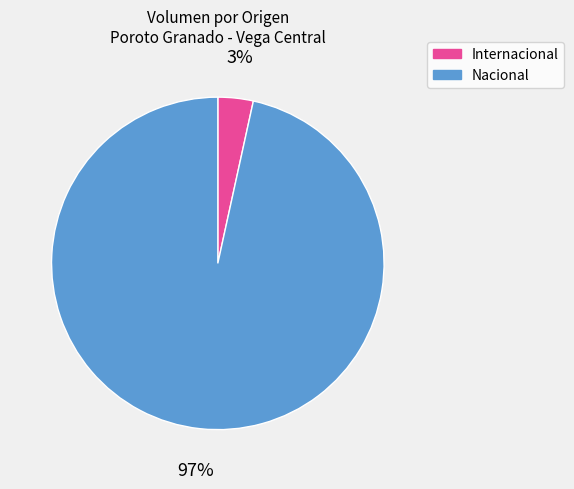

Count the number of slices in the pie.

2